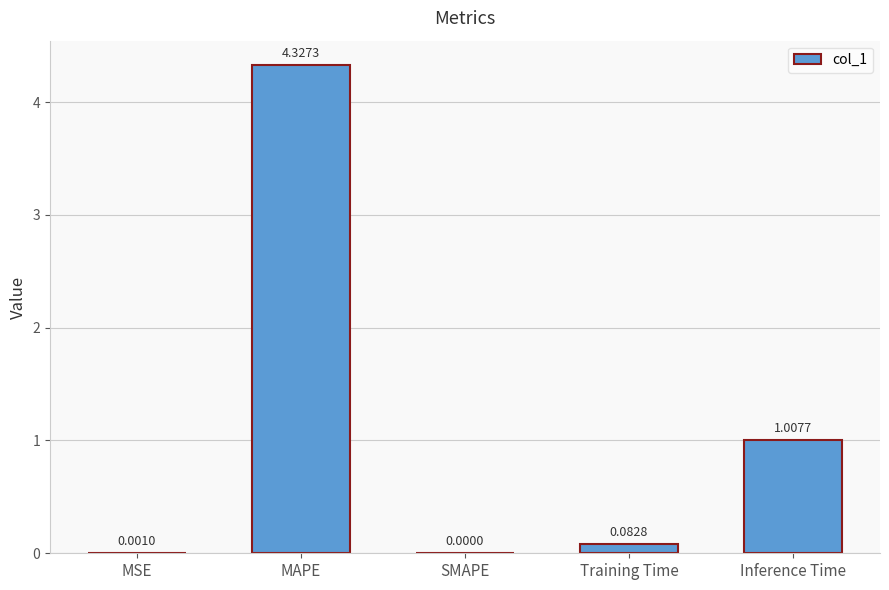

At which label is the value closest to 2?

Inference Time